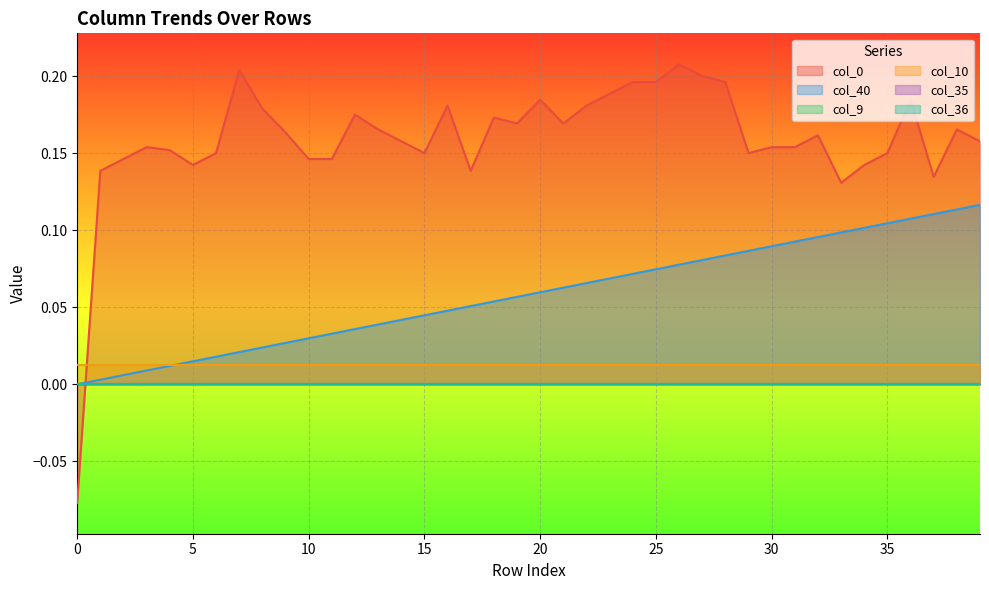

How many lines are shown in the chart?

6